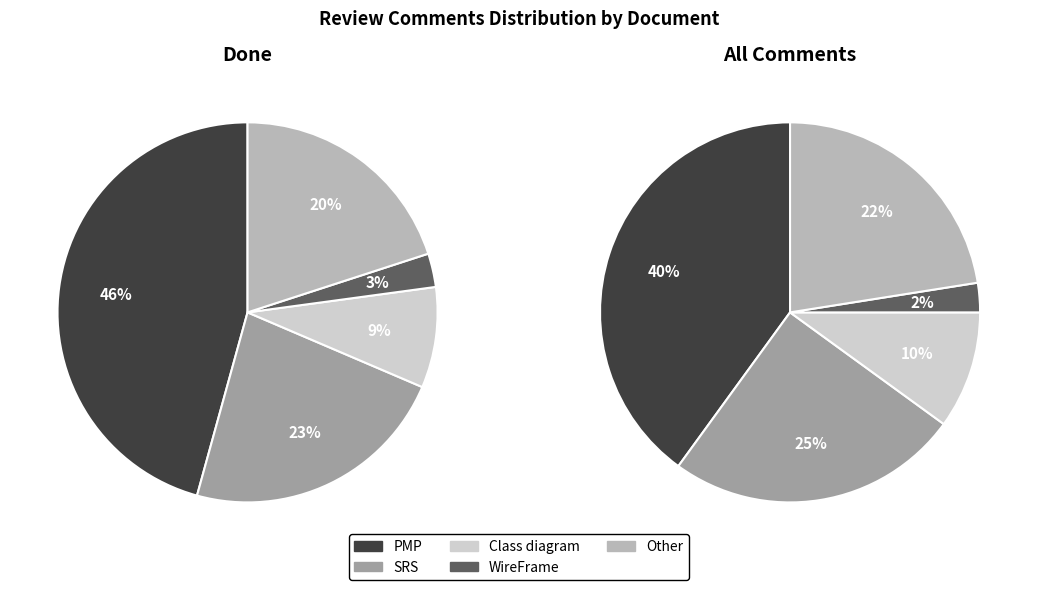

To the nearest percent, what portion does 3 represent?

3%